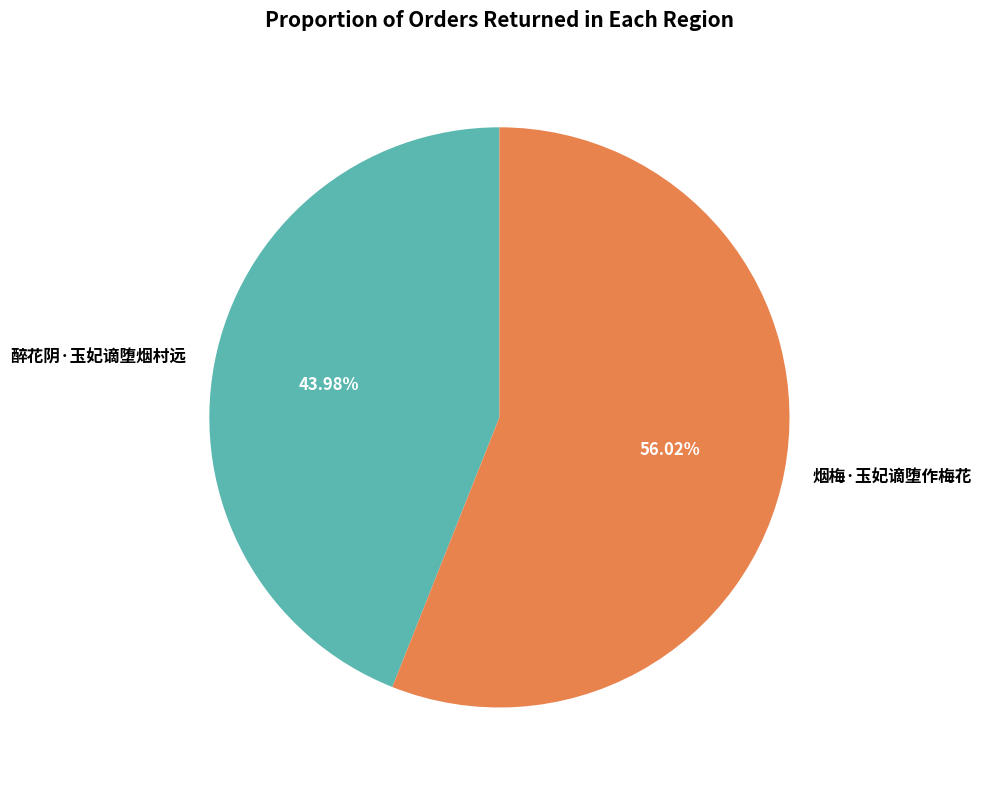

To the nearest percent, what is the combined percentage of 醉花阴·玉妃谪堕烟村远 and 烟梅·玉妃谪堕作梅花?

100%